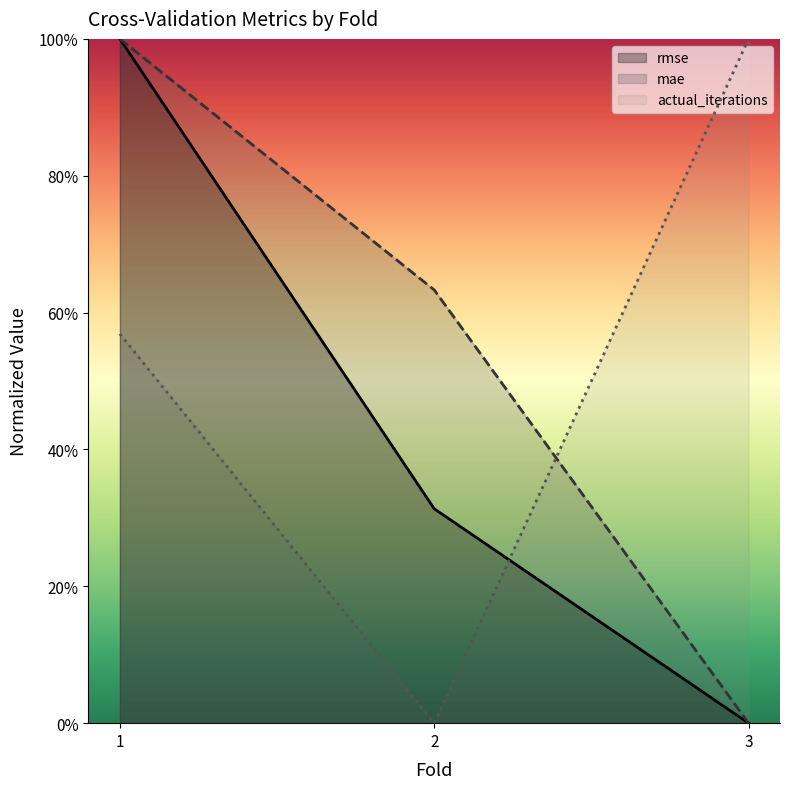

True or false: mae has a value of 63.3 at 2.

True